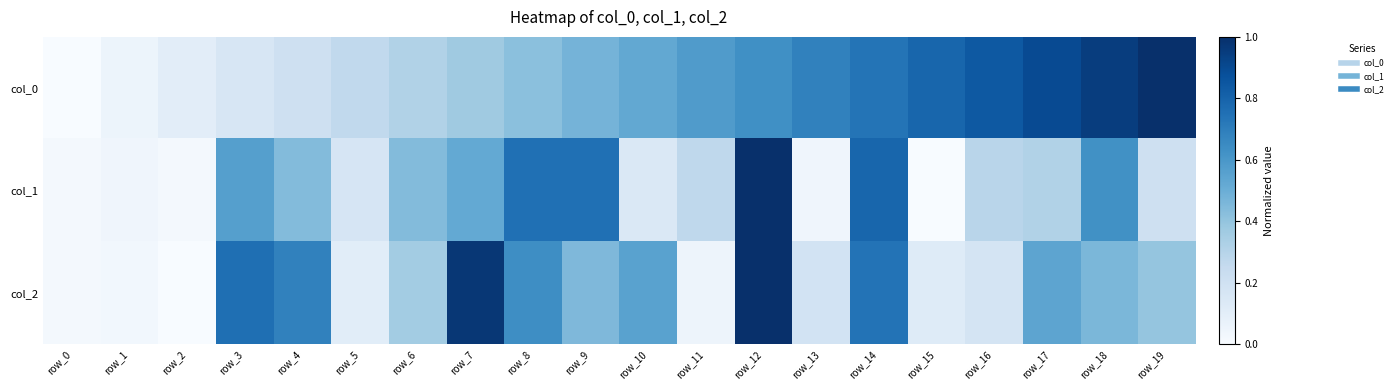

List the series in order of their overall mean, lowest first.

col_1, col_2, col_0